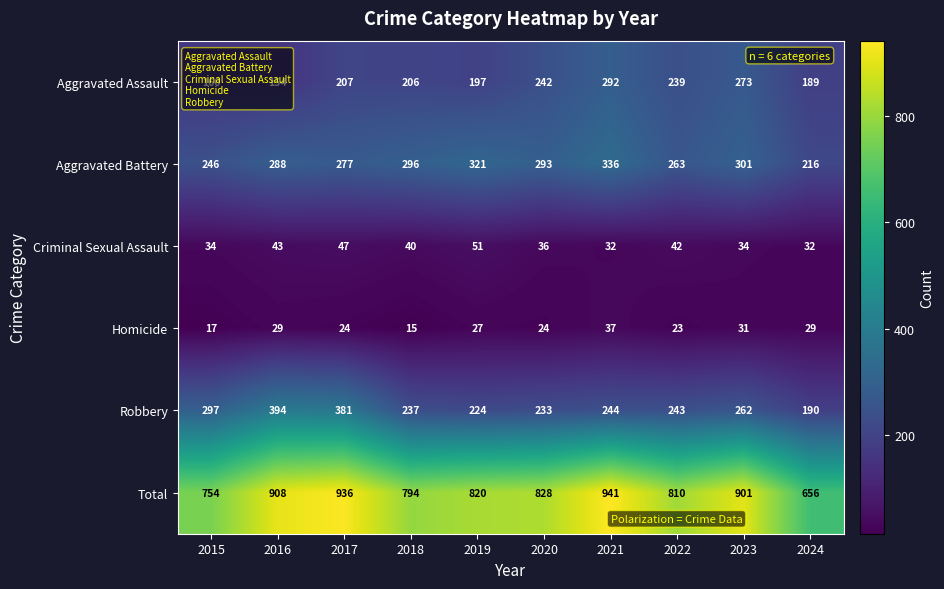

What is the difference between the Robbery values at 2020 and 2022?

10